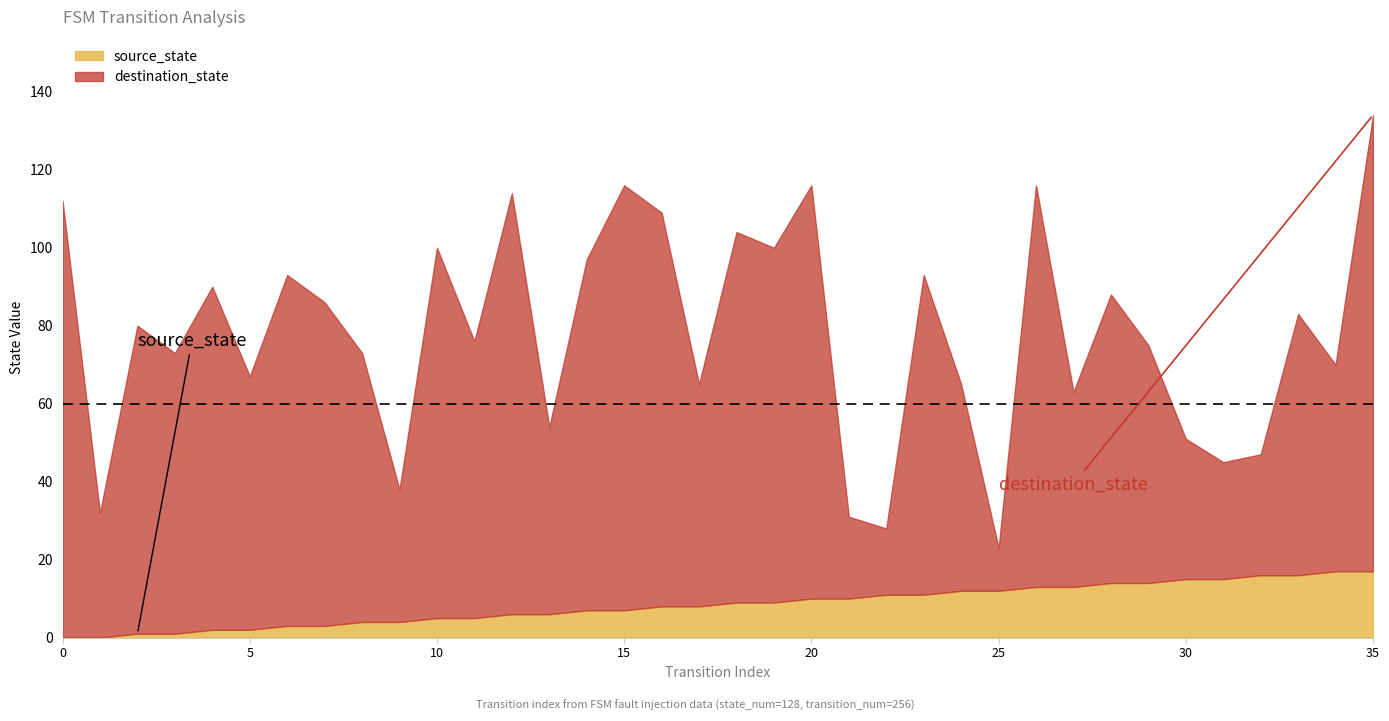

How many data points does each series have?

36